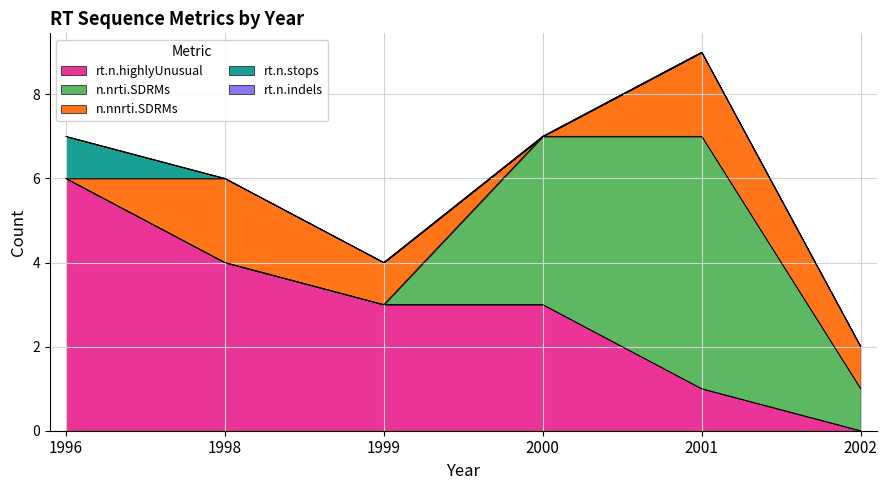

Reading left to right, extract all data points from this chart.

rt.n.highlyUnusual: 6	4	3	3	1	0
n.nrti.SDRMs: 0	0	0	4	6	1
n.nnrti.SDRMs: 0	2	1	0	2	1
rt.n.stops: 1	0	0	0	0	0
rt.n.indels: 0	0	0	0	0	0